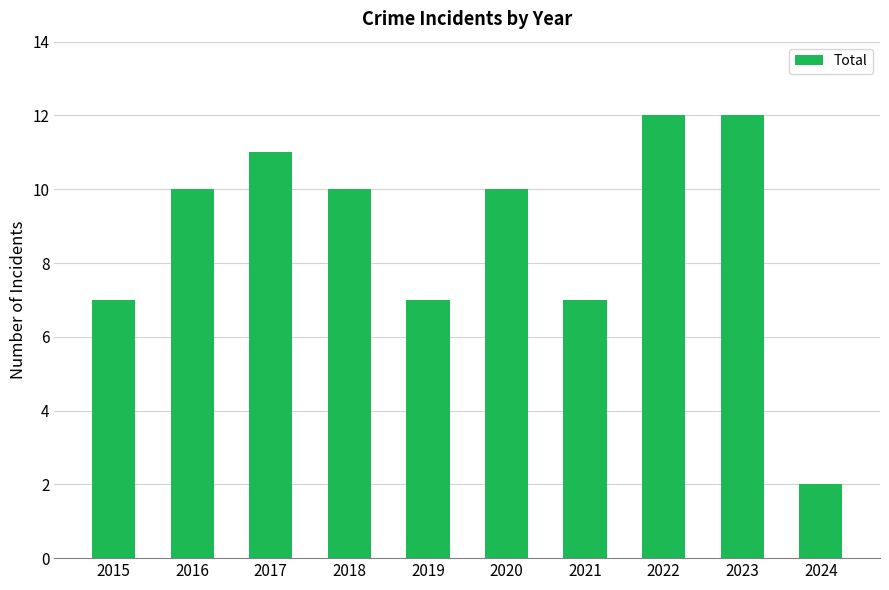

What is the maximum value shown in the chart?

12